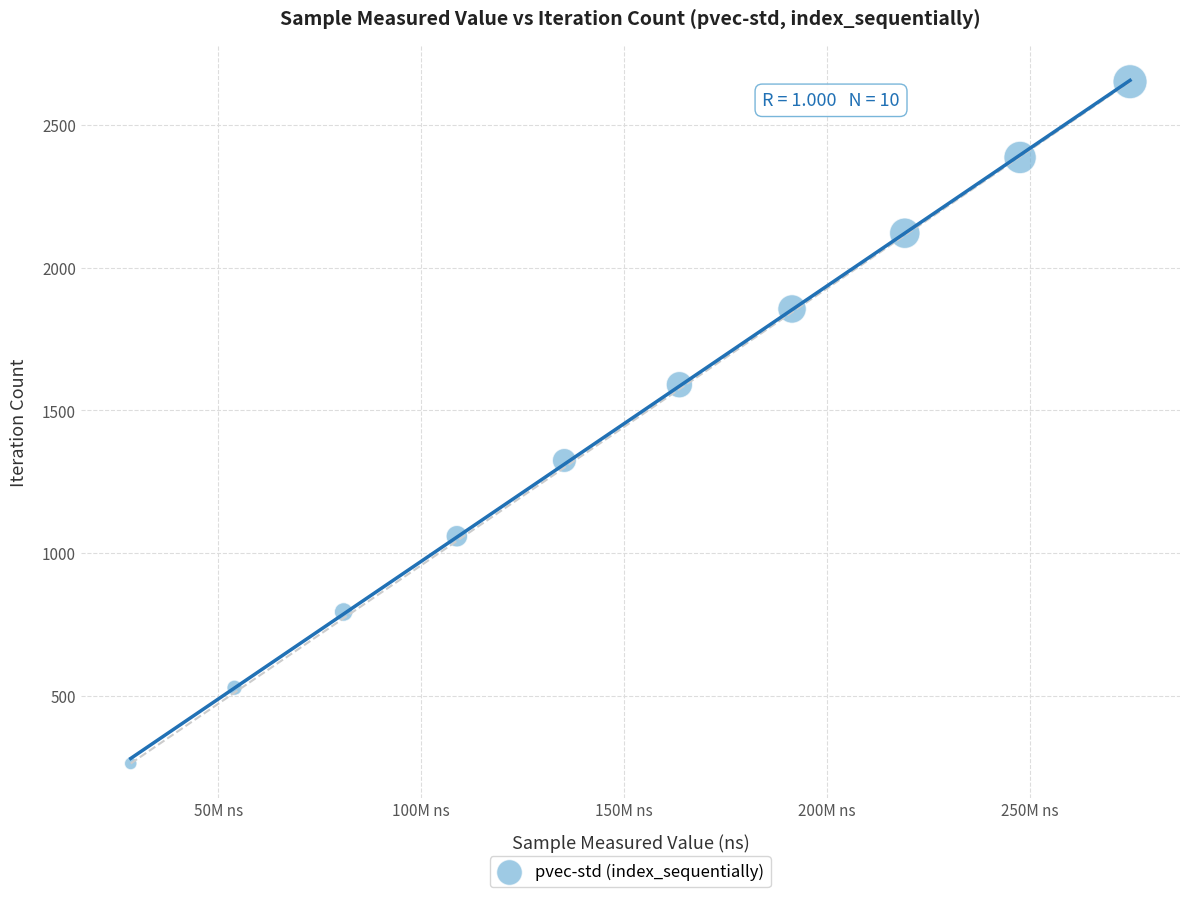

What is the average Y value?

1458